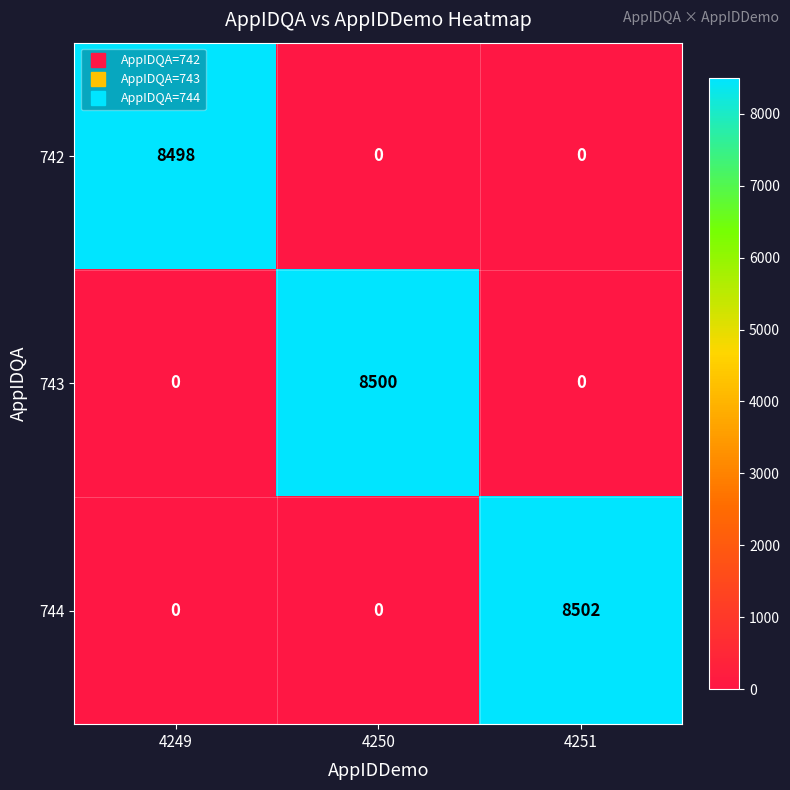

Reading left to right, transcribe all the data shown in this chart.

742: 4249=8498	4250=0	4251=0
743: 4249=0	4250=8500	4251=0
744: 4249=0	4250=0	4251=8502